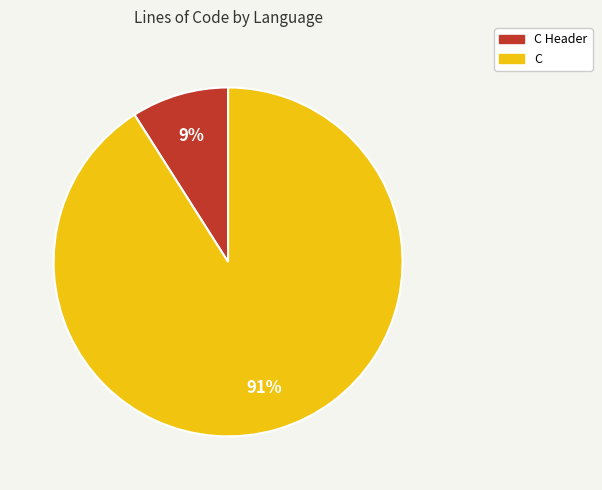

Does C Header account for over 50% of the chart?

No